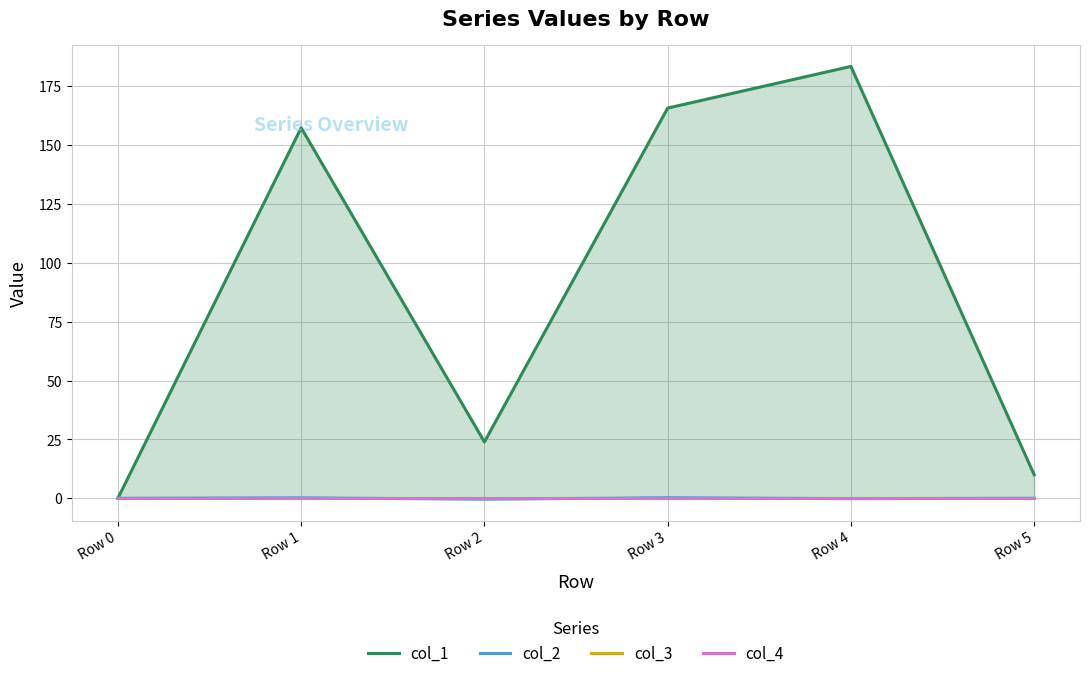

List the labels in order of col_1 value, largest first.

Row 4, Row 3, Row 1, Row 2, Row 5, Row 0